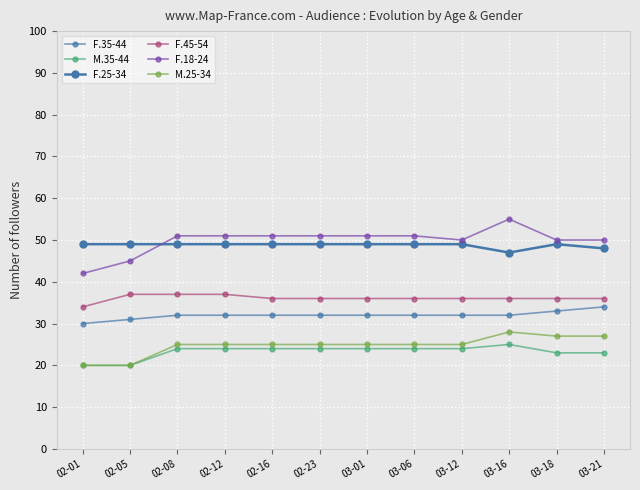

Is the value of F.45-54 at 03-01 greater than the value of M.25-34 at 03-01?

Yes